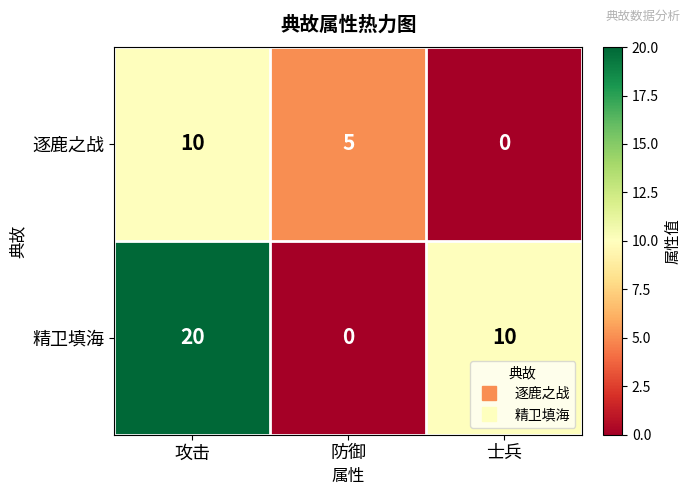

What is the difference between the maximum and minimum values in the 精卫填海 series?

20